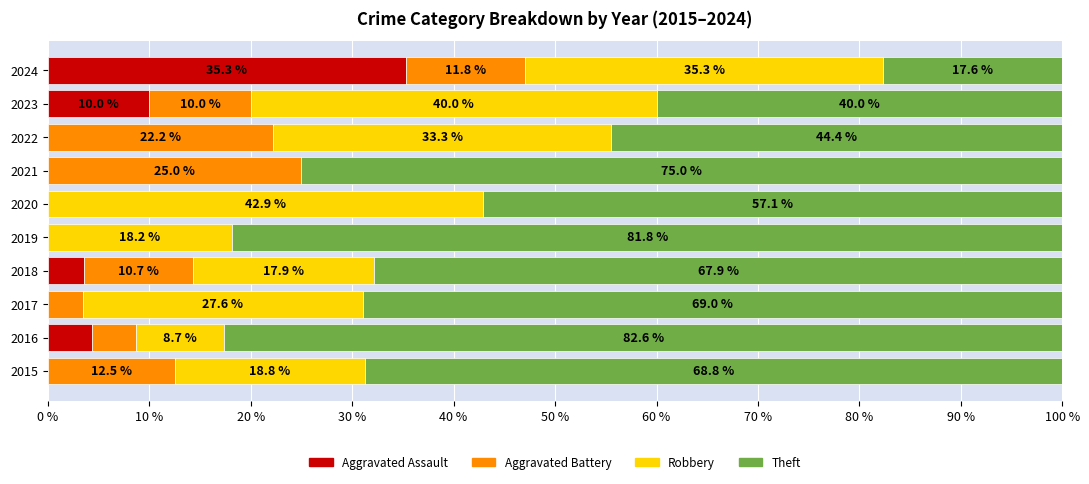

True or false: Aggravated Assault has a value of -21.6 at 2022.

False